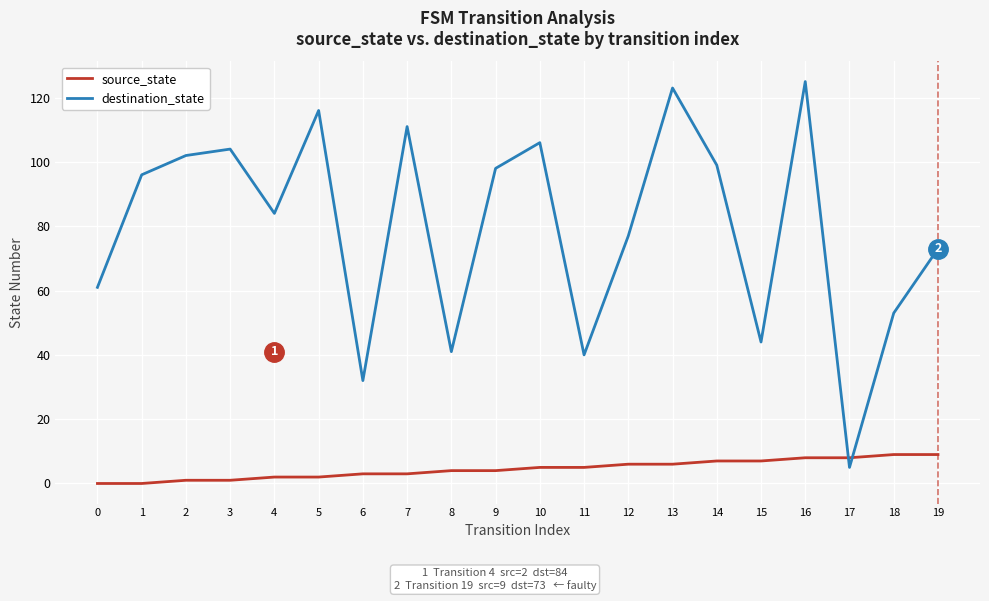

What is the difference between the second highest and minimum values in the destination_state series?

118